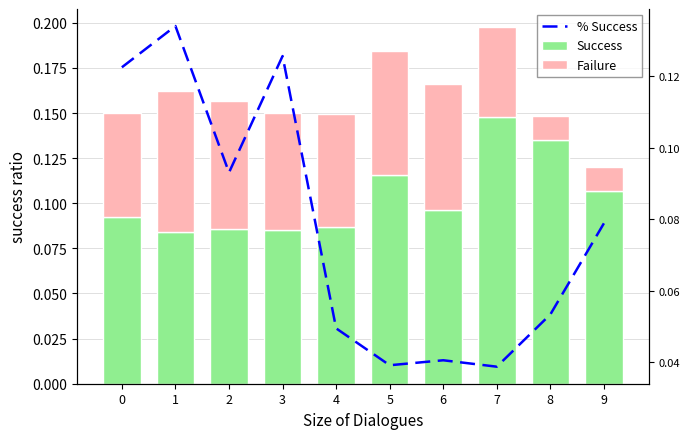

Reading left to right, list all the values displayed in this chart.

Success: 0=0.1	1=0.1	2=0.1	3=0.1	4=0.1	5=0.1	6=0.1	7=0.1	8=0.1	9=0.1
Failure: 0=0.1	1=0.1	2=0.1	3=0.1	4=0.1	5=0.1	6=0.1	7=0.1	8=0.0	9=0.0
% Success: 0=0.1	1=0.1	2=0.1	3=0.1	4=0.0	5=0.0	6=0.0	7=0.0	8=0.1	9=0.1